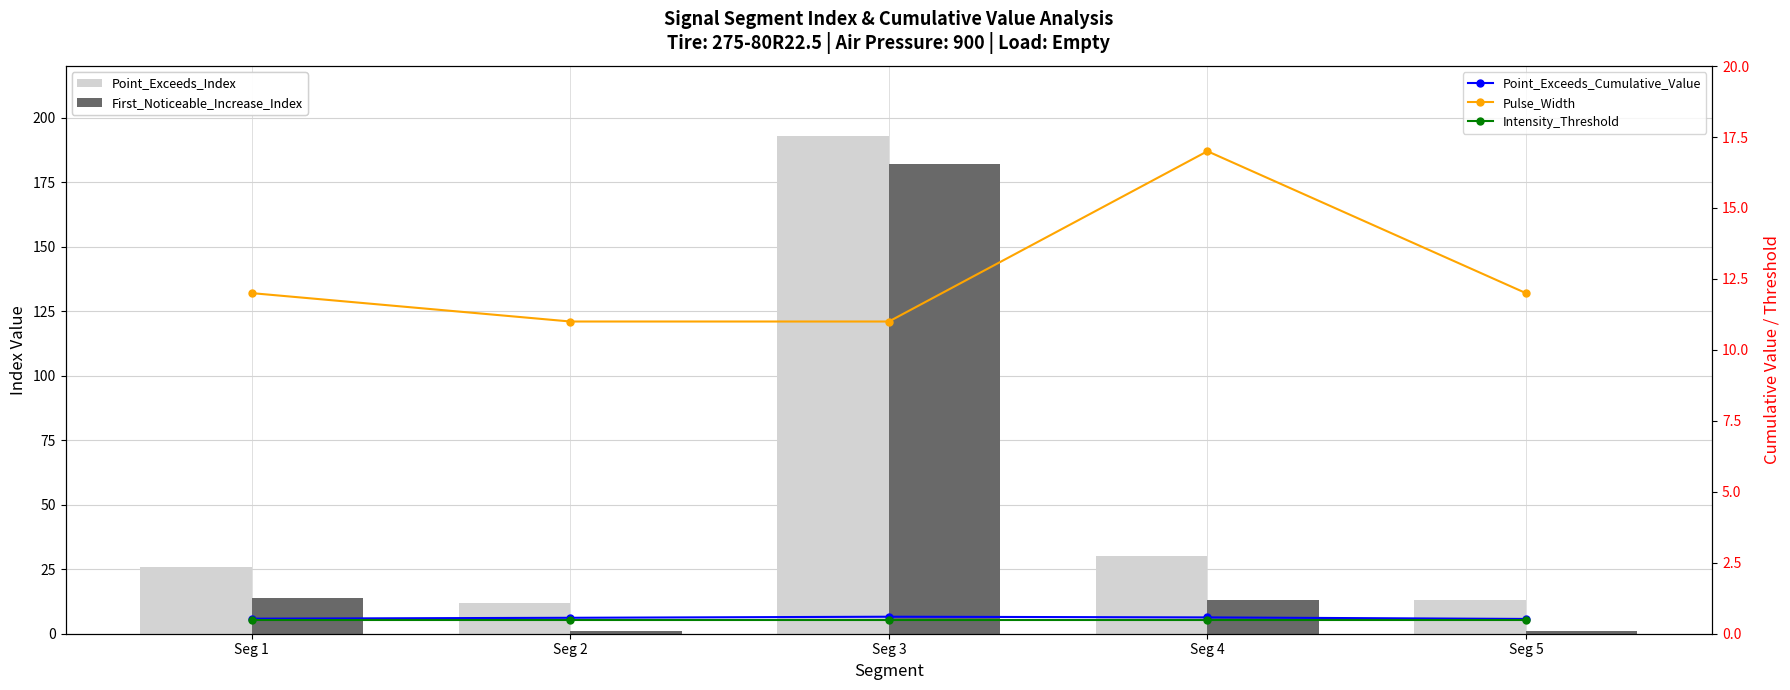

What is the value of the Point_Exceeds_Index bar at the 1st from the left?

26.0